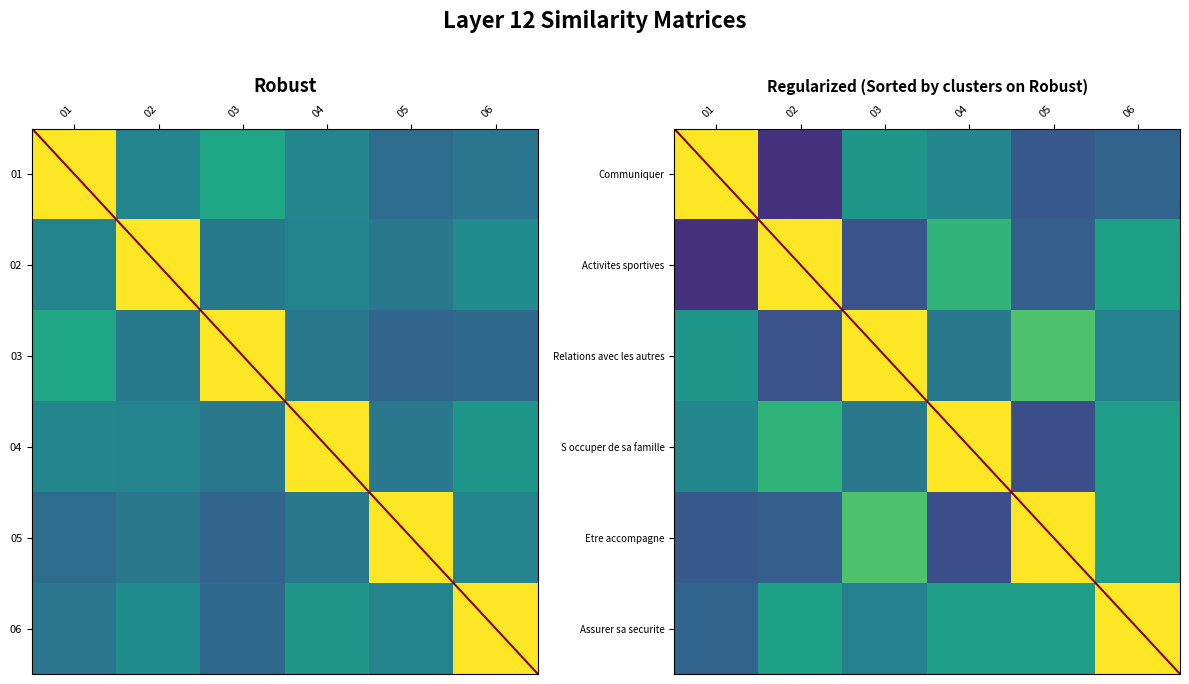

At 03, list the series in order from smallest to largest.

Activites sportives, S occuper de sa famille, Assurer sa securite, Communiquer, Etre accompagne, Relations avec les autres